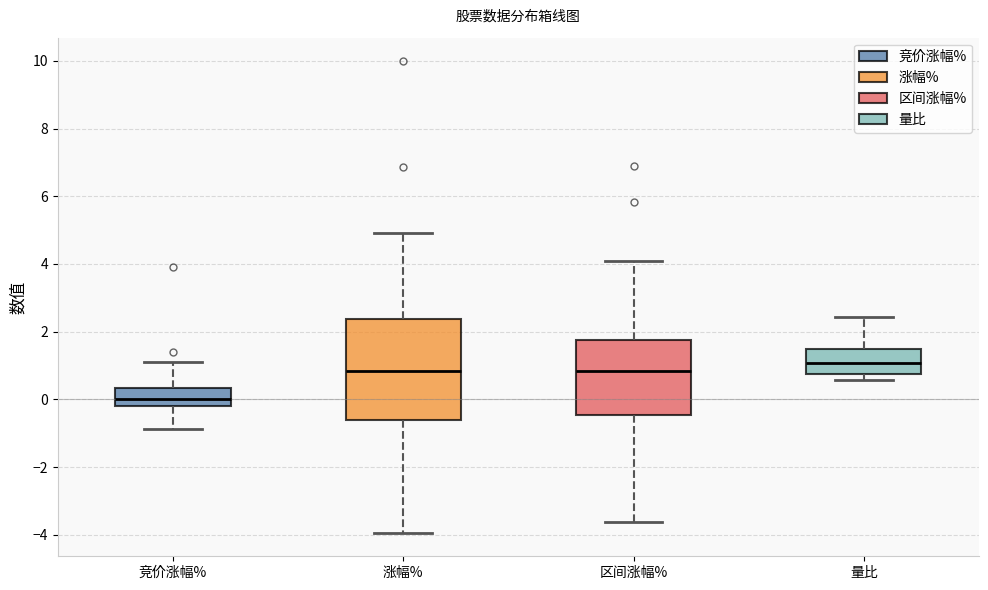

Which box has the lowest median line?

竞价涨幅%